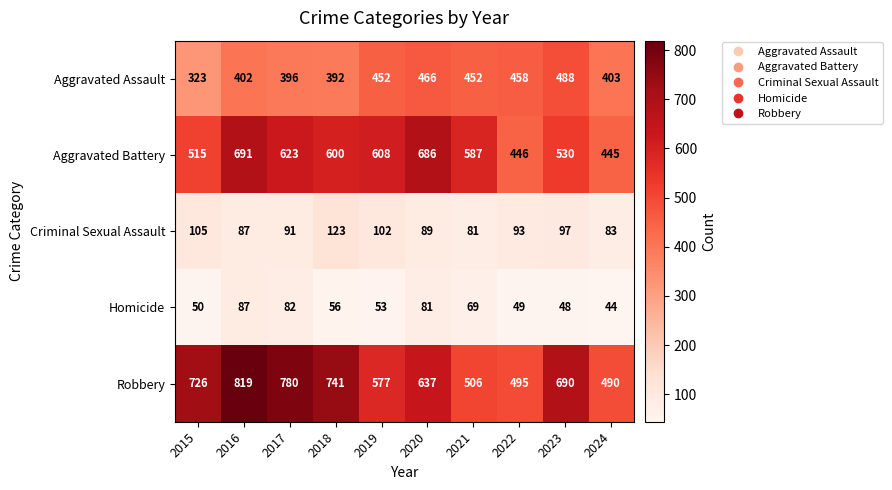

How many categories are shown in the chart?

10